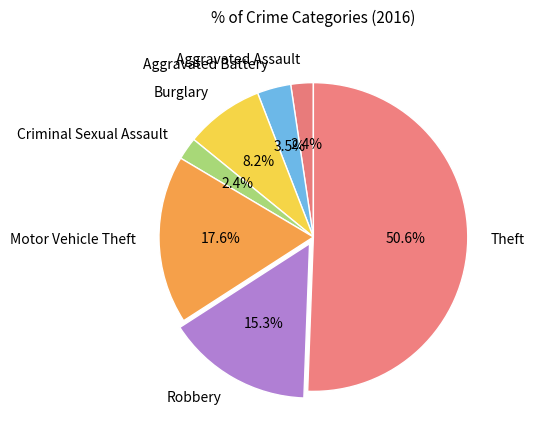

Do Motor Vehicle Theft and Aggravated Assault together represent more than half of the pie?

No